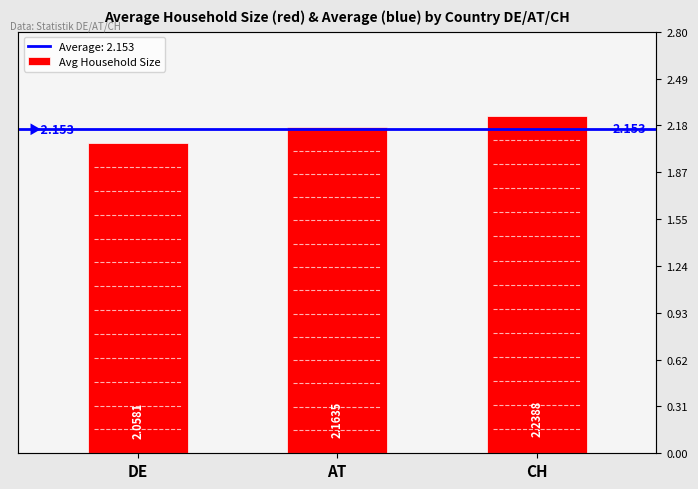

What is the sum of all values?

6.5